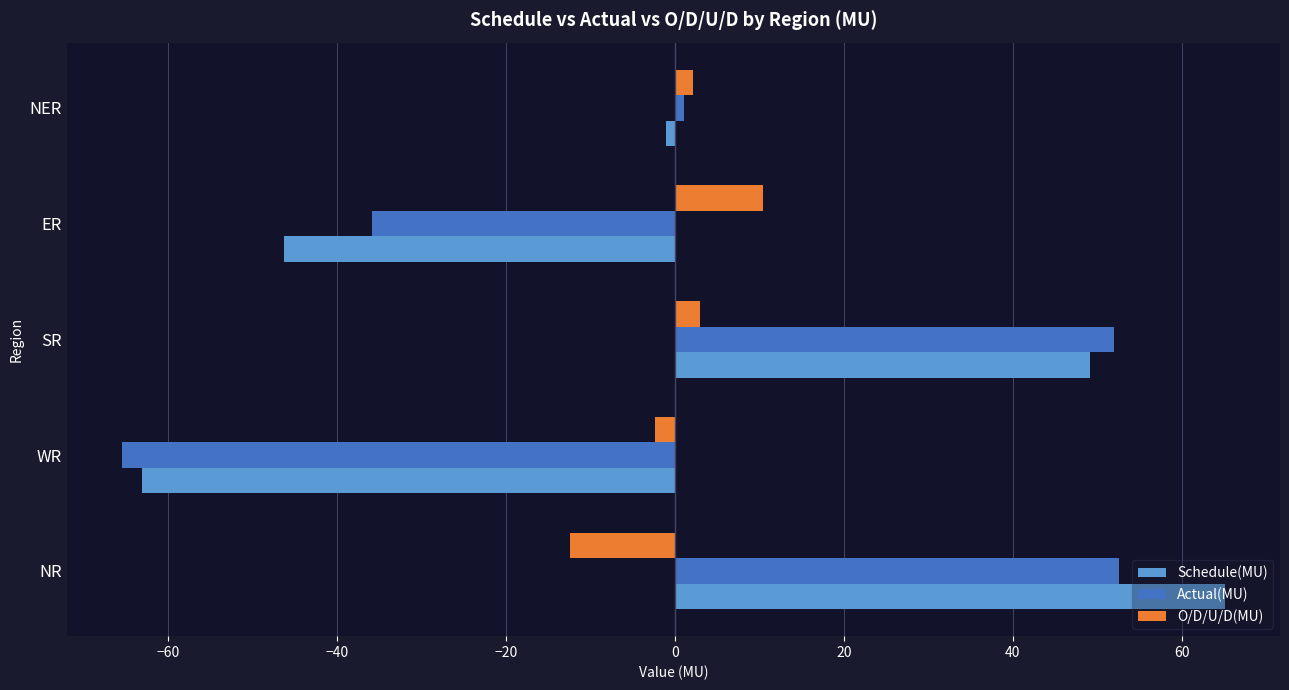

Between SR and NER, which series saw the biggest shift?

Actual(MU)